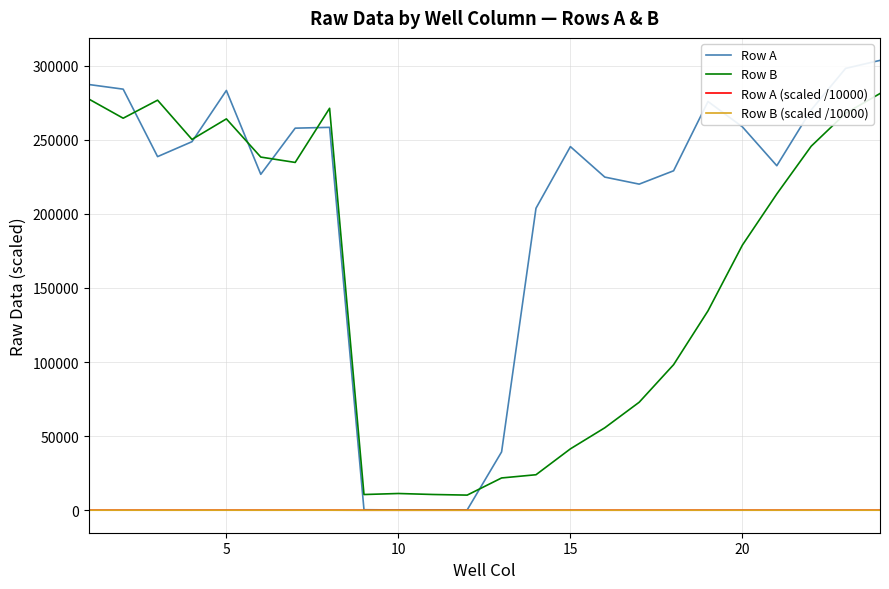

Which series has the largest total across all categories?

Row A